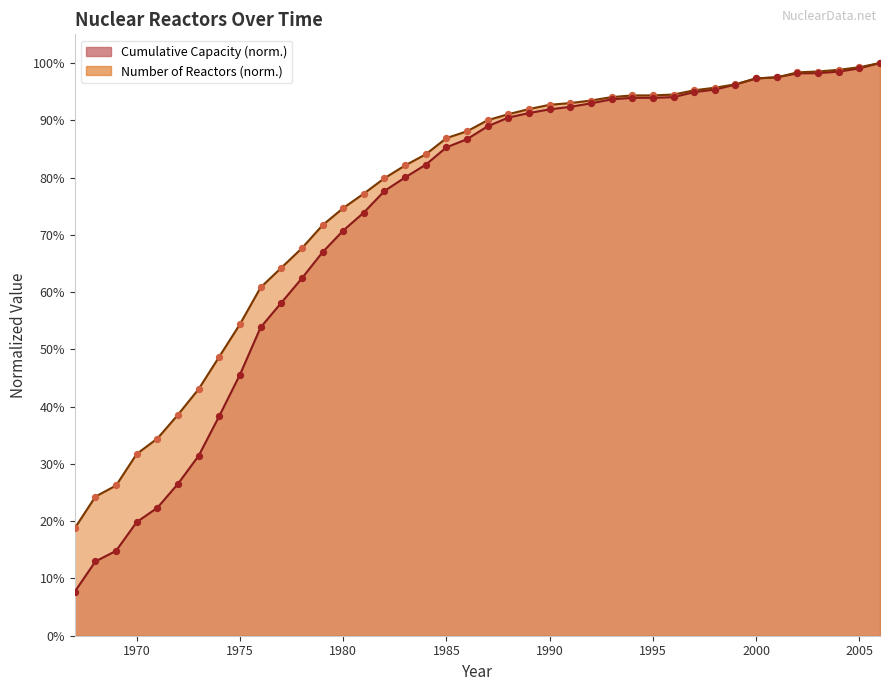

What are all the series names shown in the legend?

Number, Cumulative Capacity